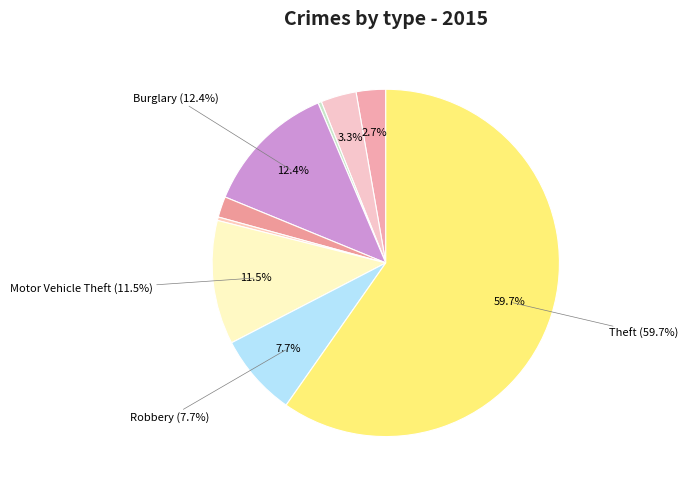

Combined, do Aggravated Battery and Robbery account for over 50%?

No